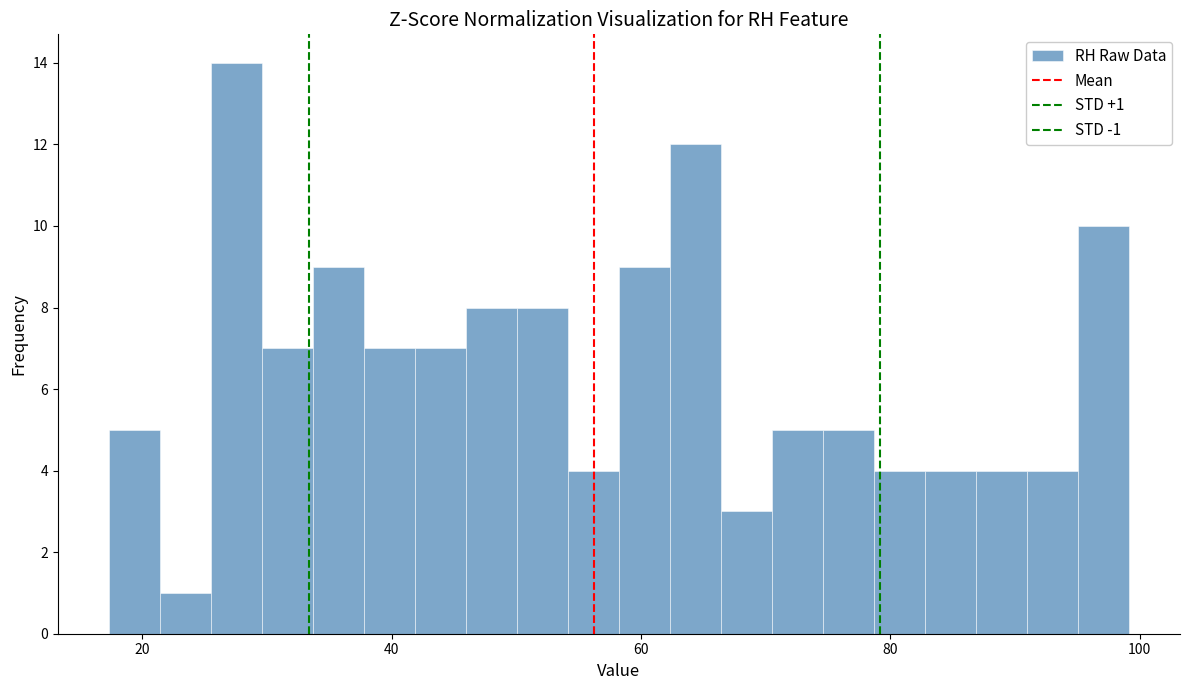

Read against the x-axis, roughly where is the centre of the tallest bar?

28